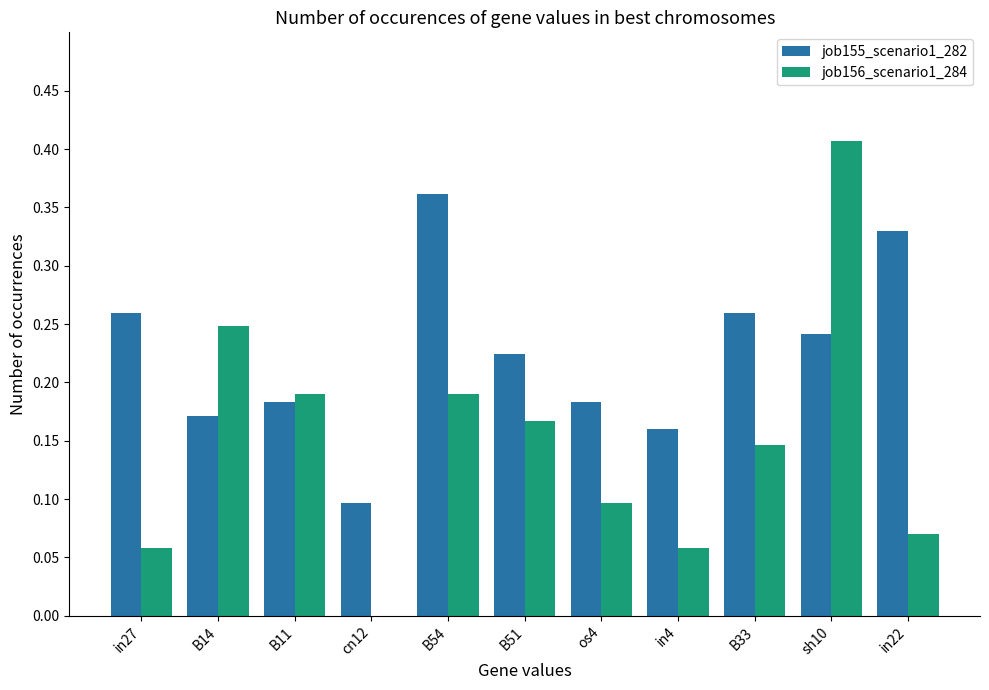

Is the value of job156_scenario1_284 at B33 greater than the value of job155_scenario1_282 at cn12?

Yes